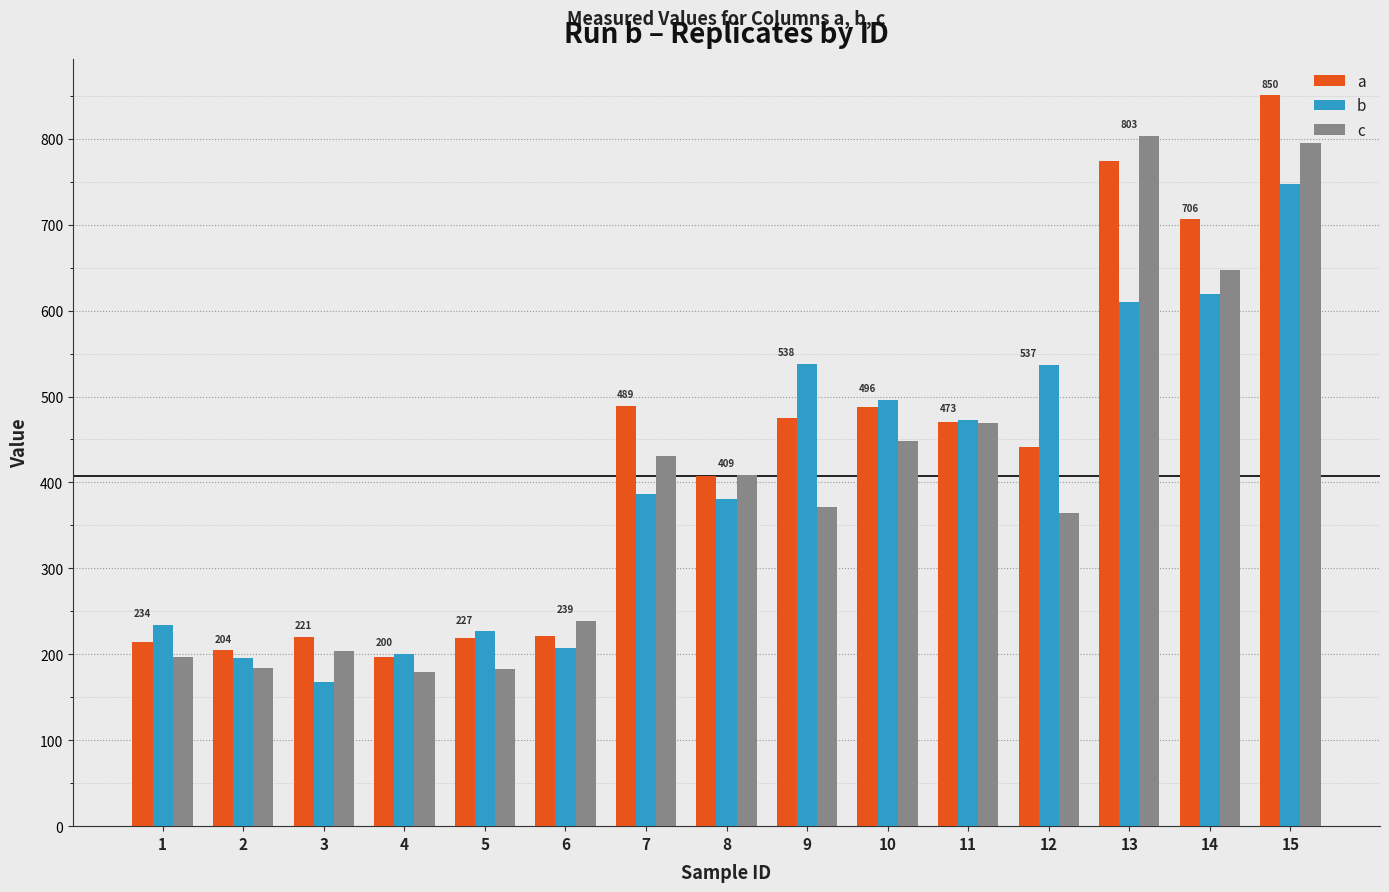

True or false: c has a value of 364.5 at 12.

True